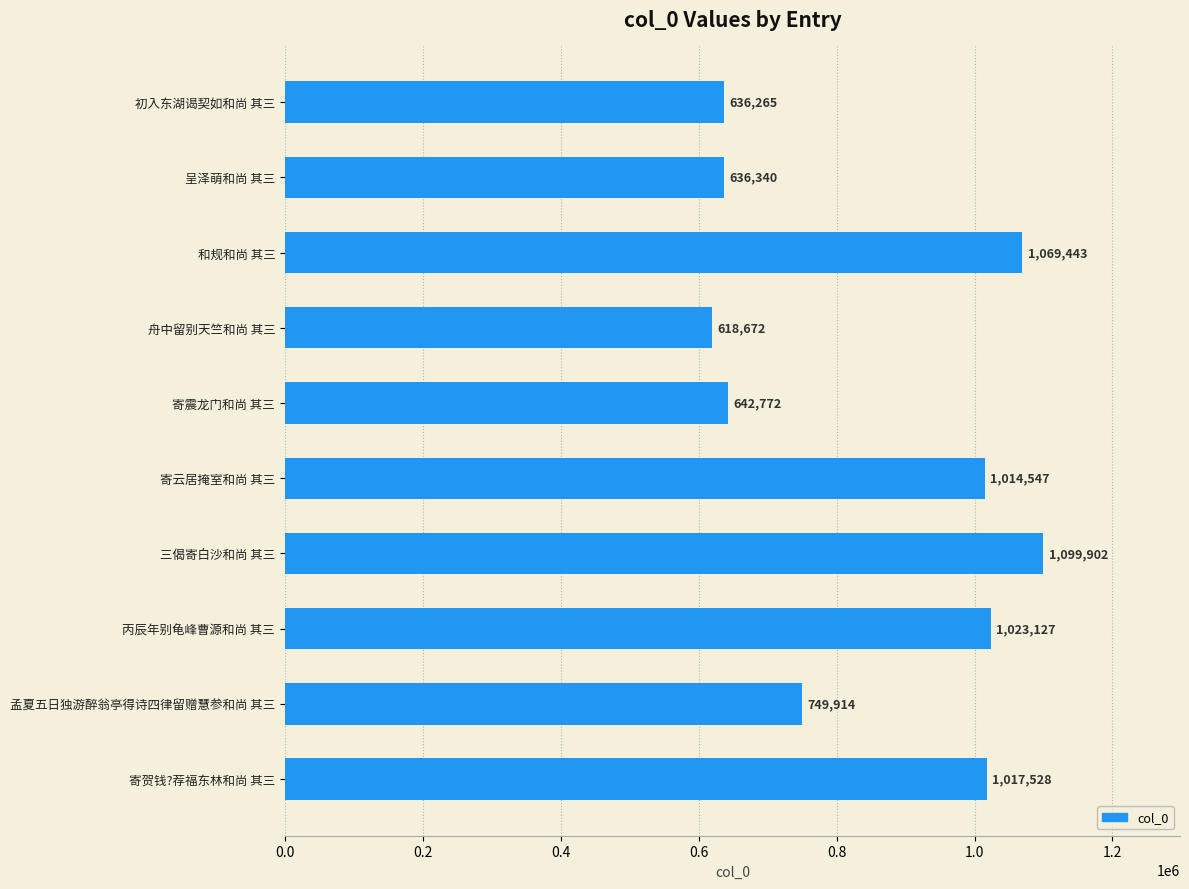

What is the average value?

850851